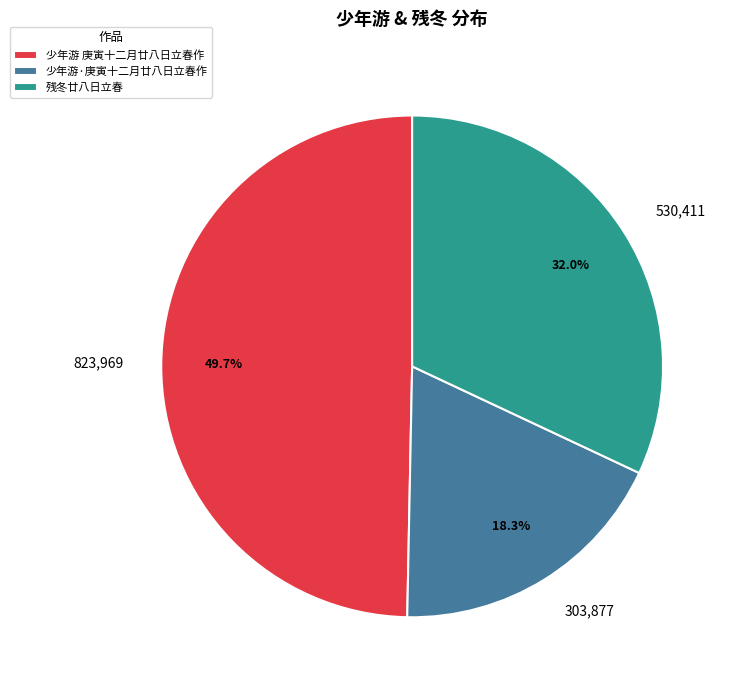

What is the ratio of the value at 残冬廿八日立春 to the value at 少年游·庚寅十二月廿八日立春作?

1.7